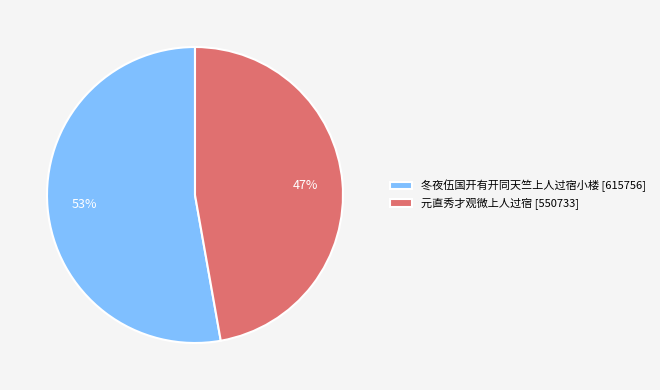

Is there any slice that represents more than half of the pie?

Yes